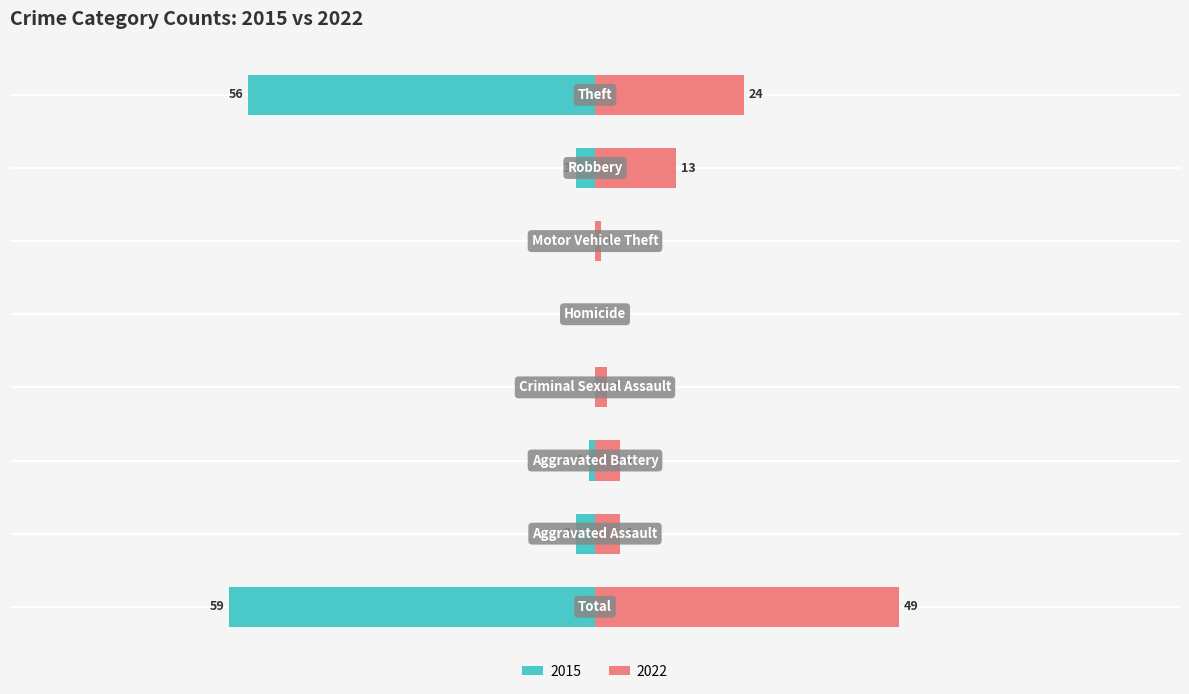

What is the value of the Right (2022) bar at the 1st from the left?

49